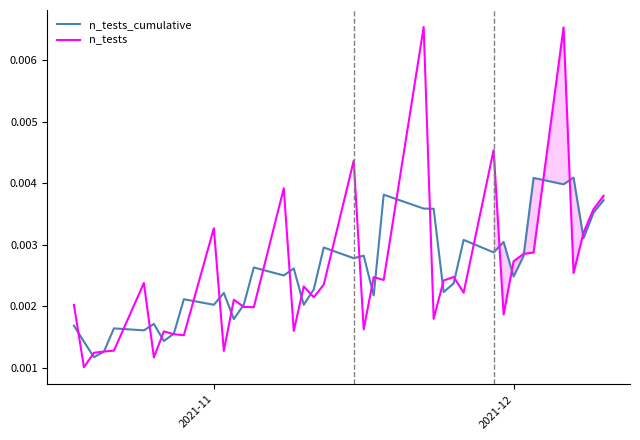

How many times do n_tests and n_tests_cumulative cross each other?

30